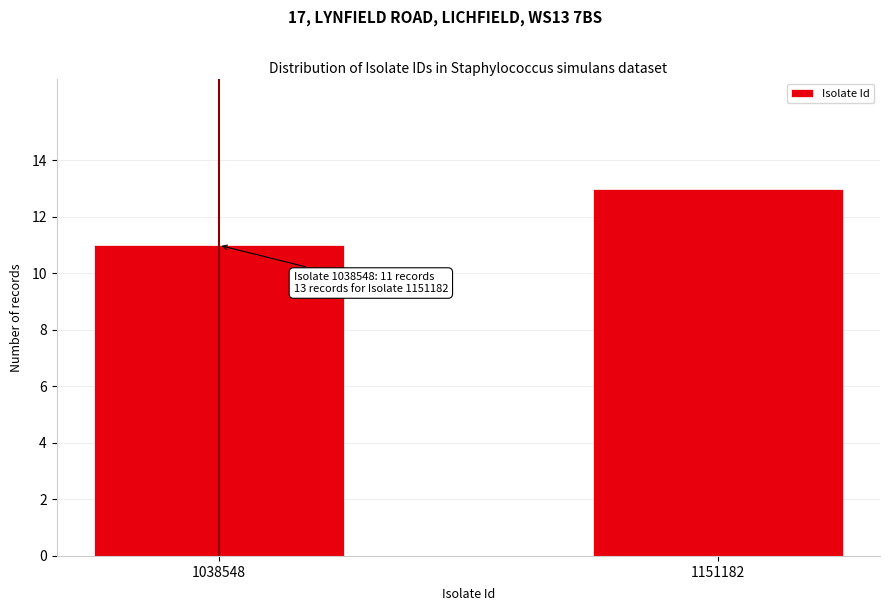

Reading left to right, extract all data points from this chart.

11	13